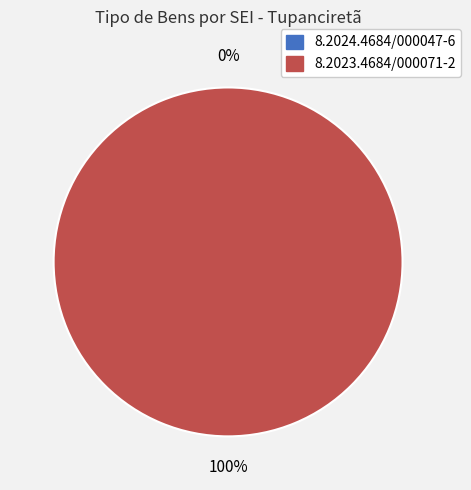

The 8.2024.4684/000047-6 slice represents 0% of the pie. True or false?

True